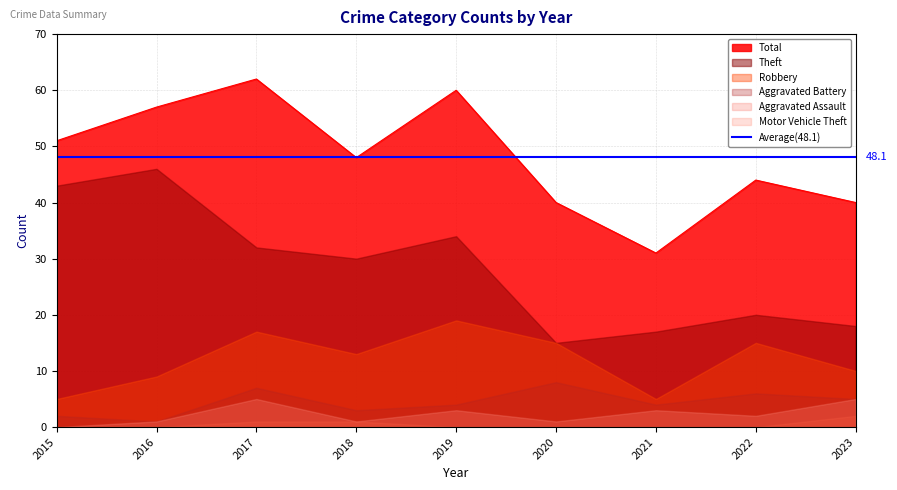

What is the sum of all Aggravated Battery values?

40